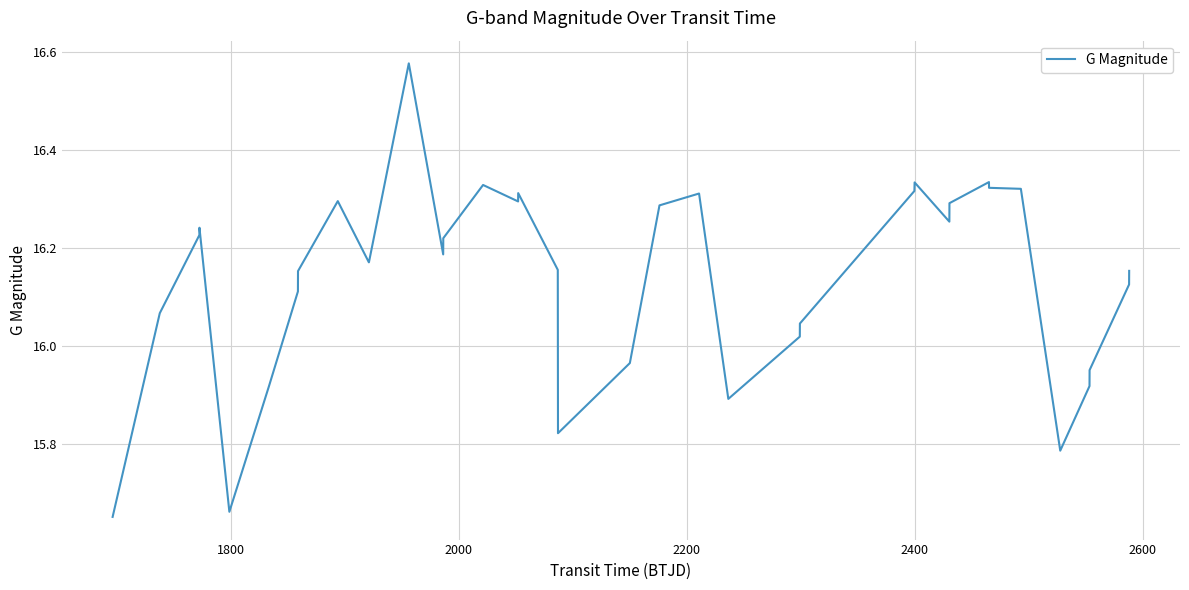

What is the difference between the maximum and second lowest values?

0.9